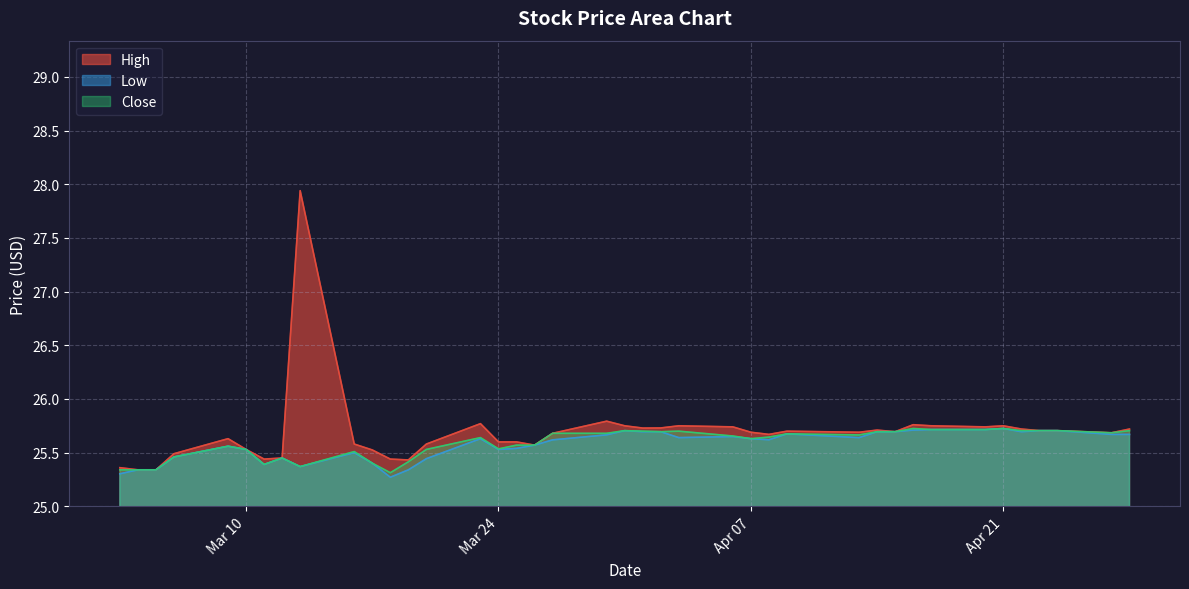

What is the sum of all Close values?

1023.5